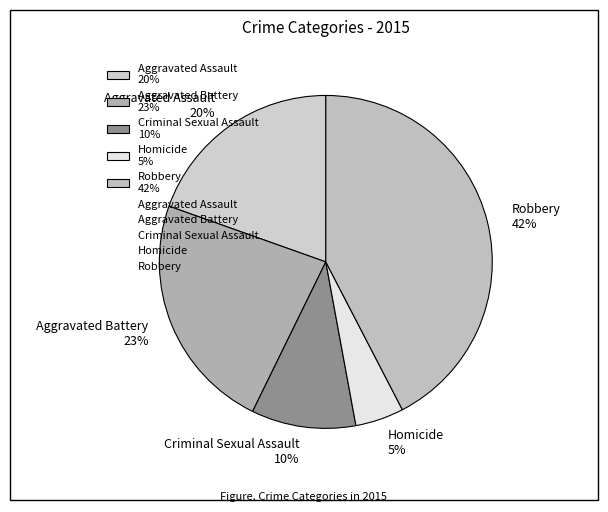

Between Homicide and Aggravated Assault, which is larger?

Aggravated Assault